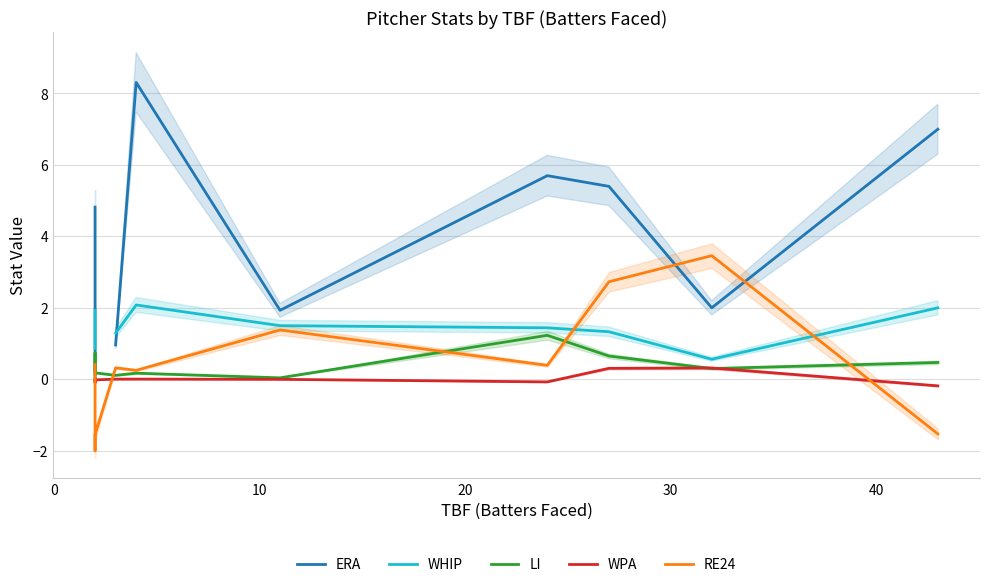

Which series has the widest spread of values?

ERA